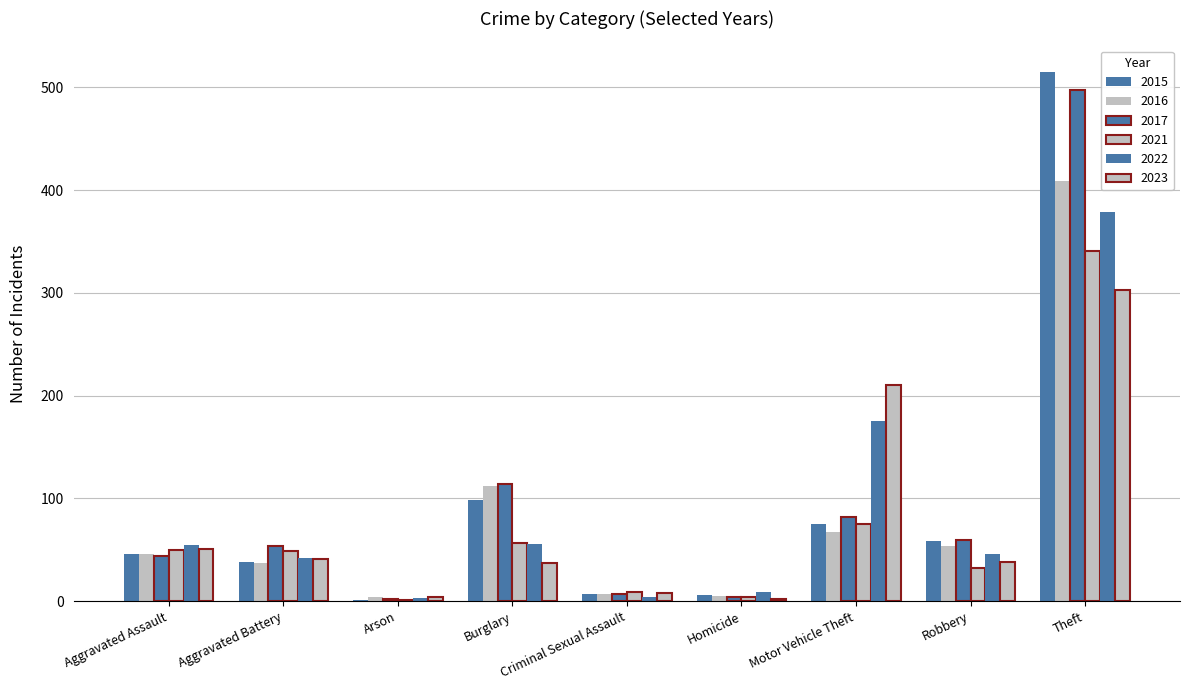

Count the number of categories in the chart.

9